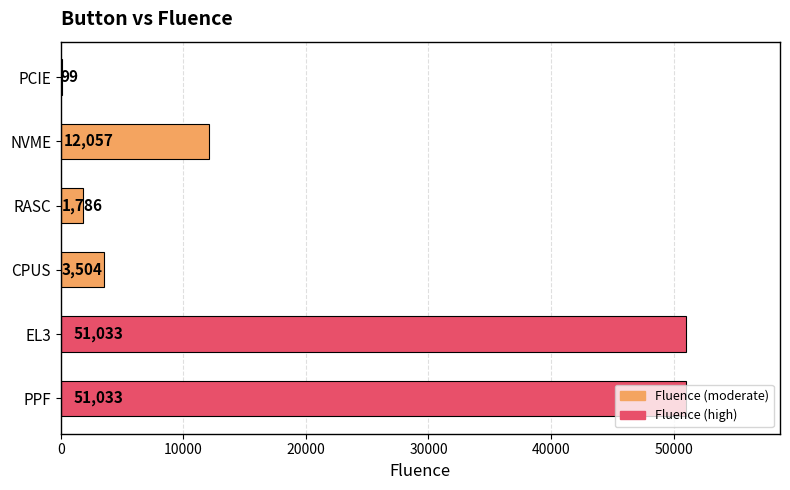

What value does the data have at CPUS, to the nearest 50?

3500